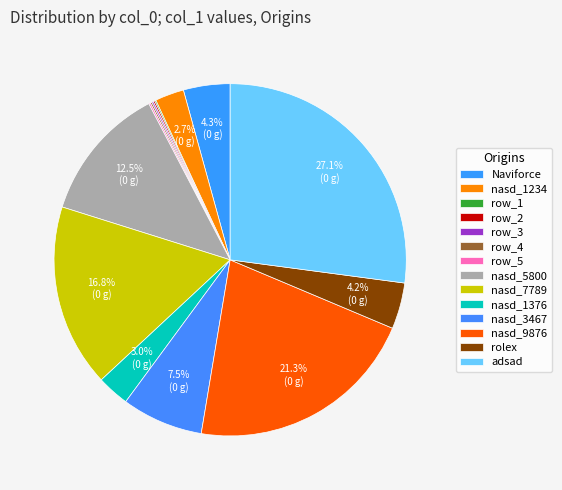

Is the sum of nasd_7789 and row_4 greater than half?

No